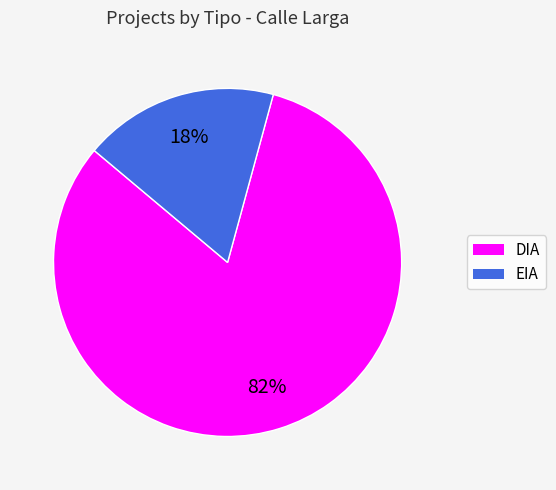

The EIA slice represents 25% of the pie. True or false?

False